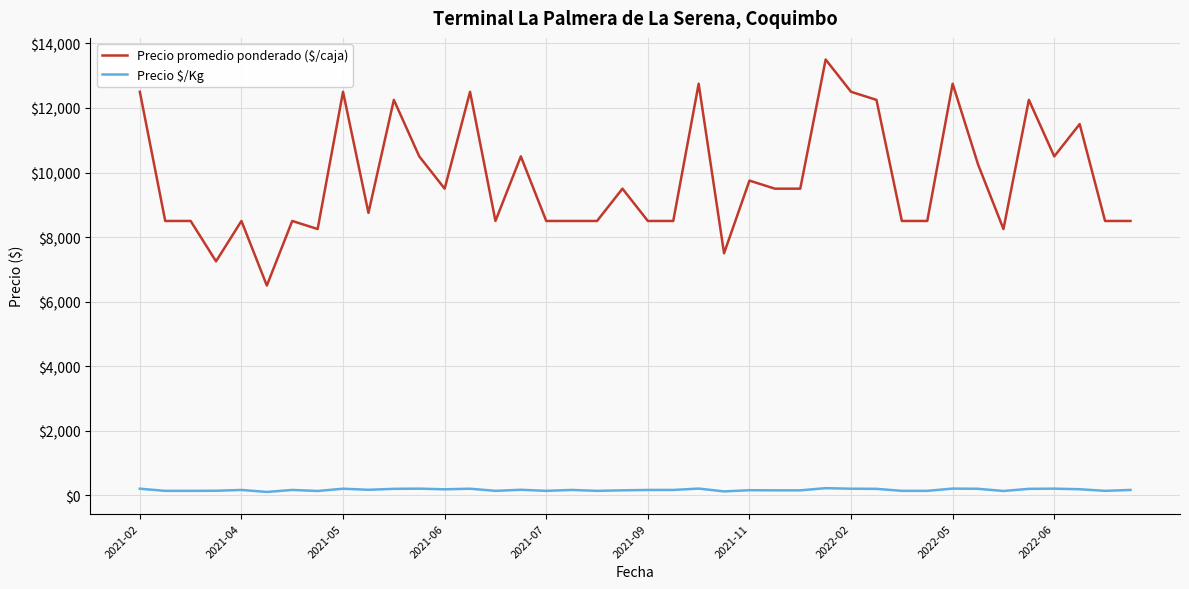

What is the difference between the maximum and minimum values in the Precio promedio ponderado ($/caja) series?

7000